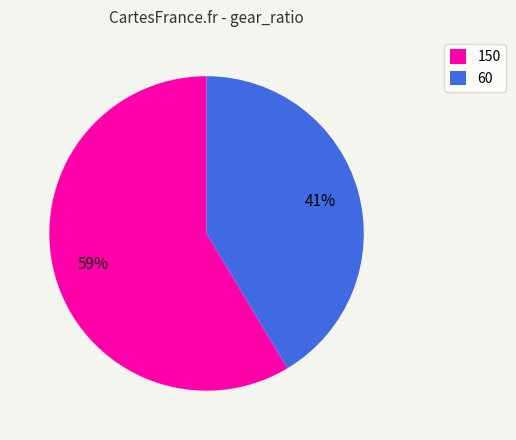

Combined, do 150 and 60 account for over 50%?

Yes